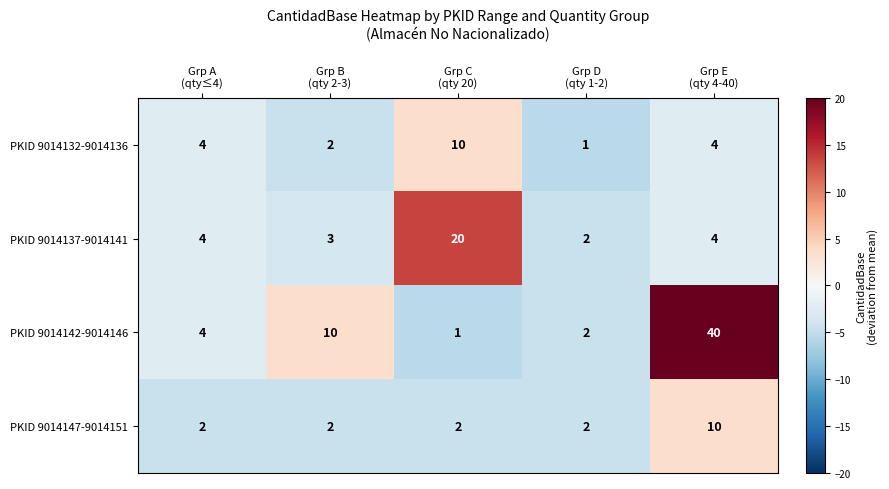

What is the difference between the maximum and minimum values in the PKID 9014147-9014151 series?

8